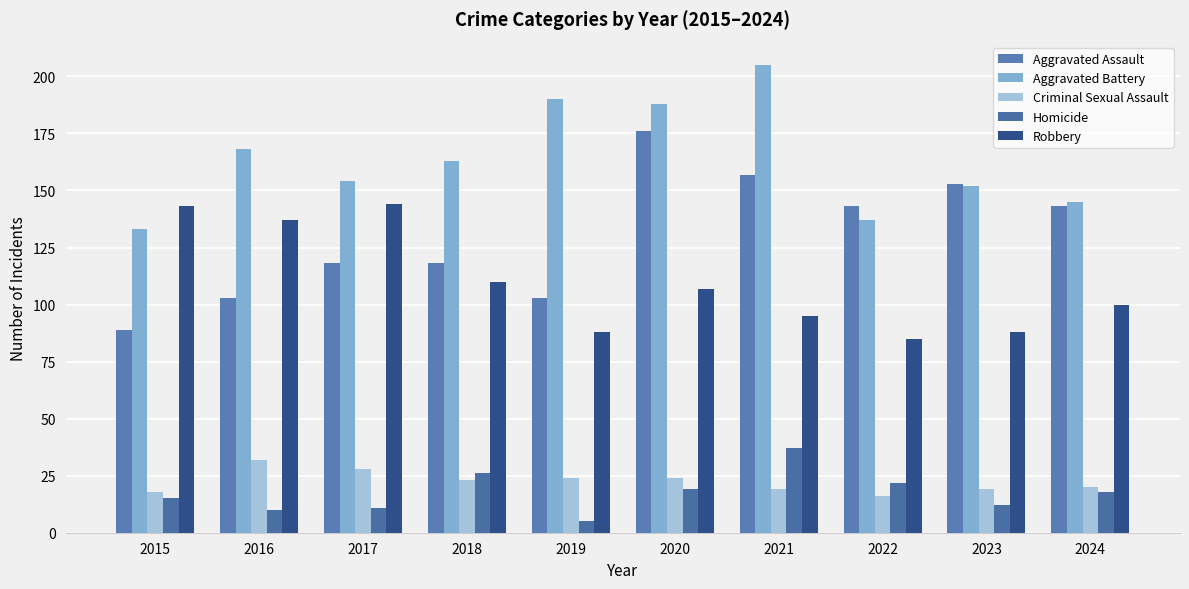

What is the maximum value shown in the chart?

205